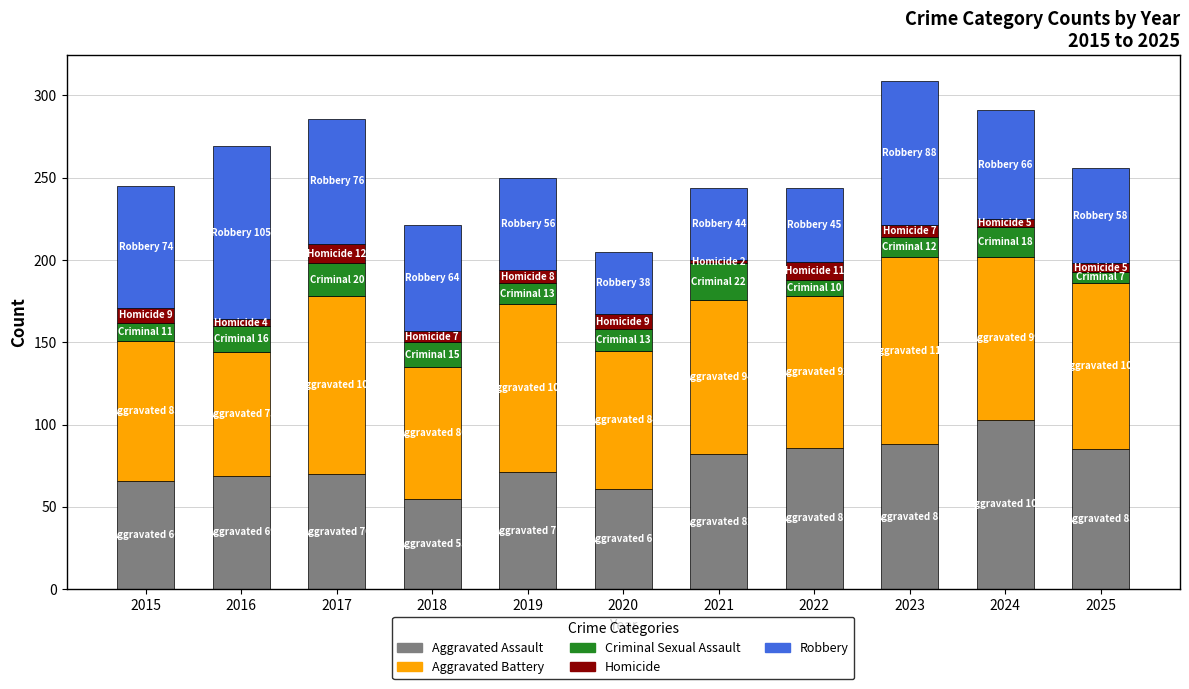

What is the highest value of the Aggravated Assault series?

103